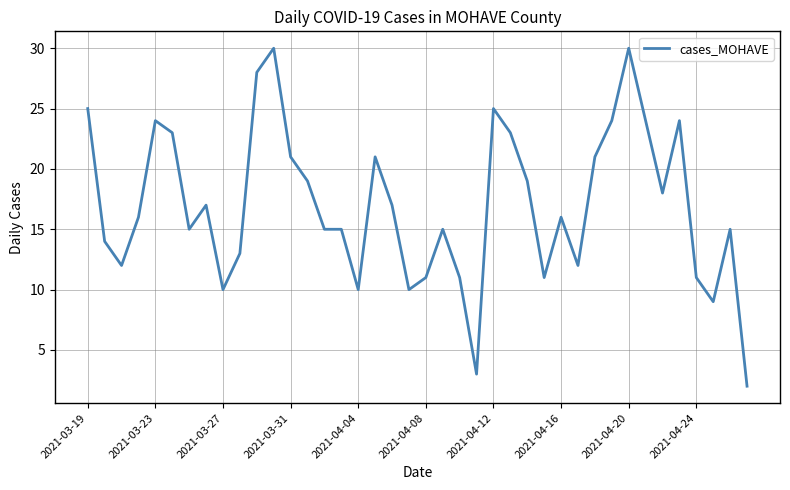

What is the maximum value shown in the chart?

30